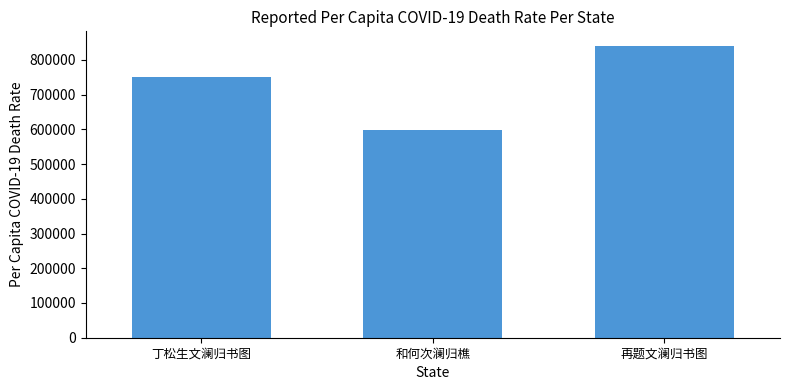

What is the approximate value at 和何次澜归樵?

599430